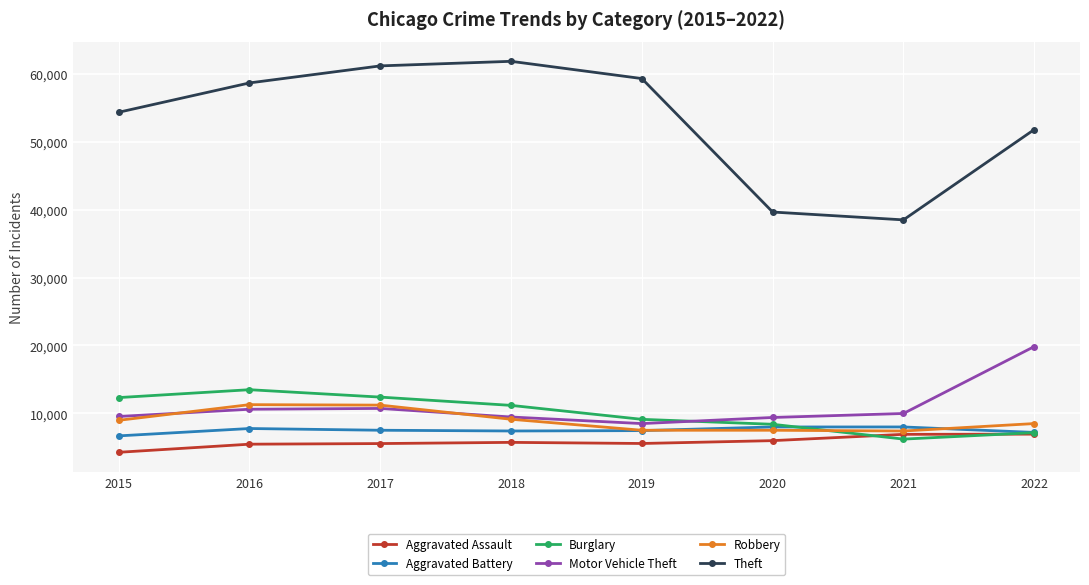

Count the number of categories in the chart.

8